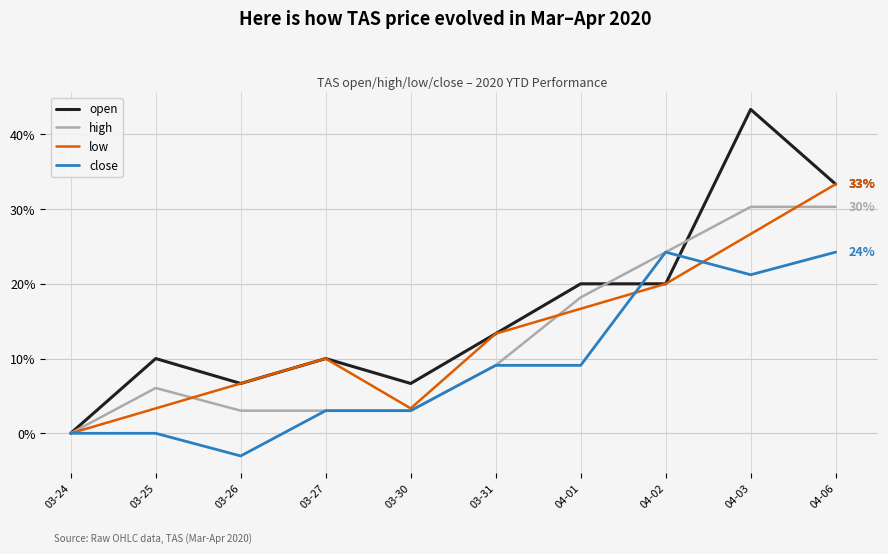

What is the maximum value for high?

30.3